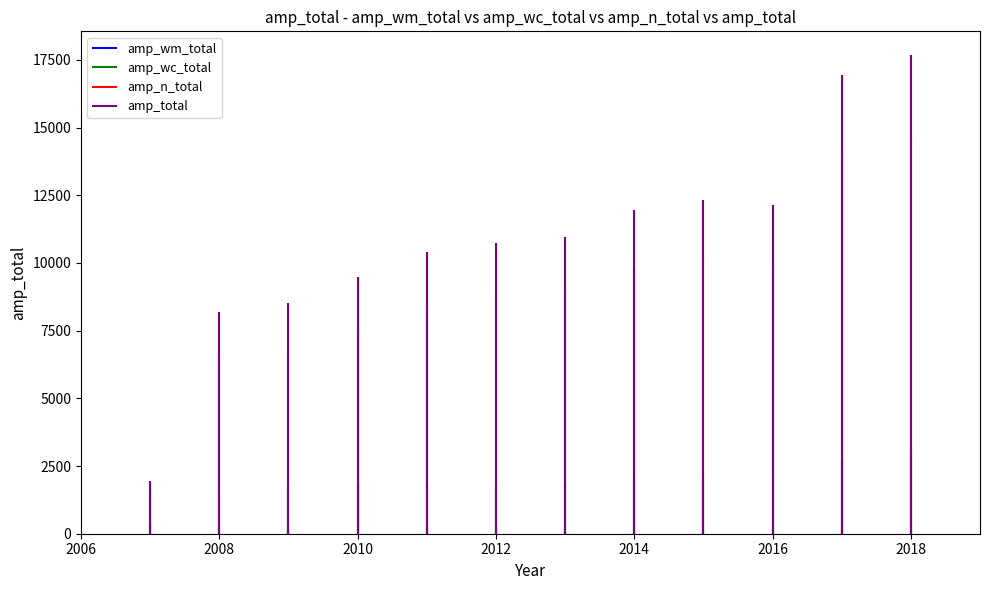

What is the value of the amp_total point at the 9th from the left?

12324